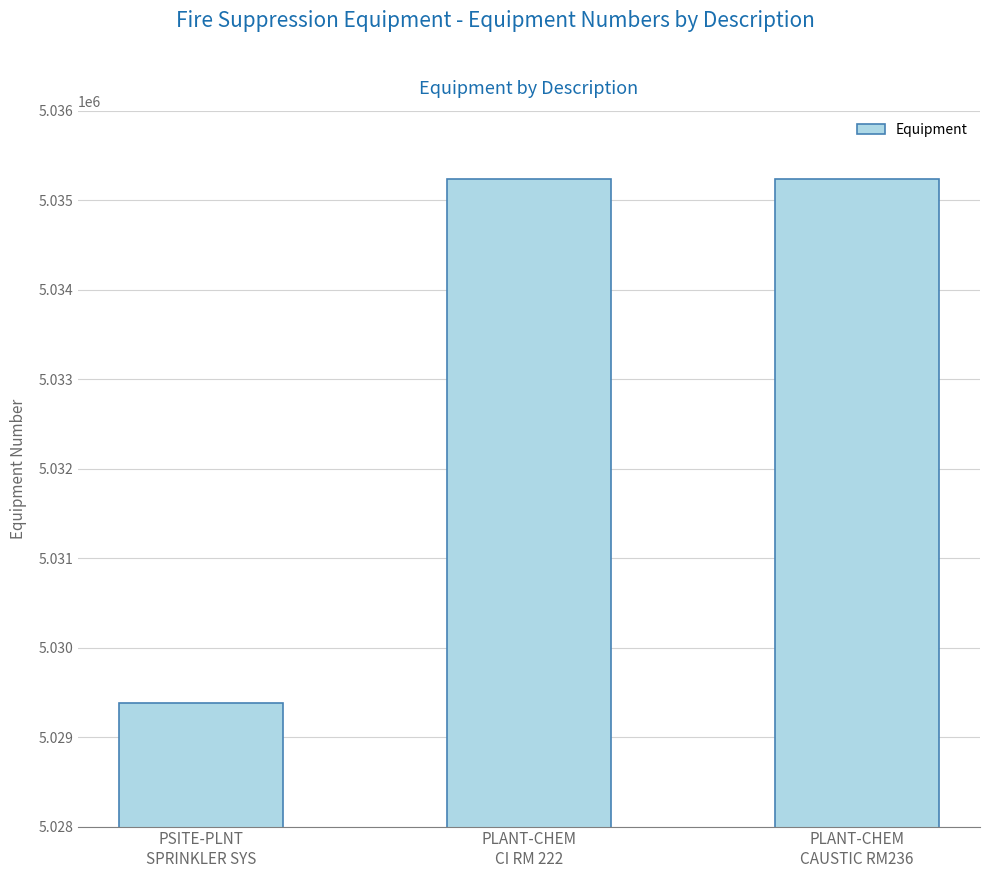

What is the value of the 3rd bar from the left?

5035241